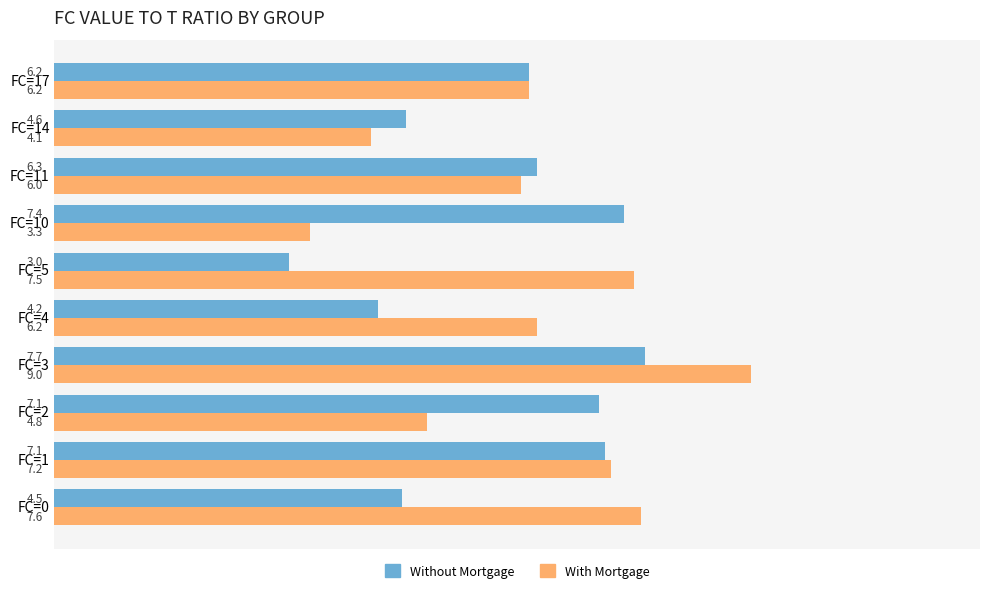

List the series in order of their overall mean, lowest first.

Without Mortgage, With Mortgage